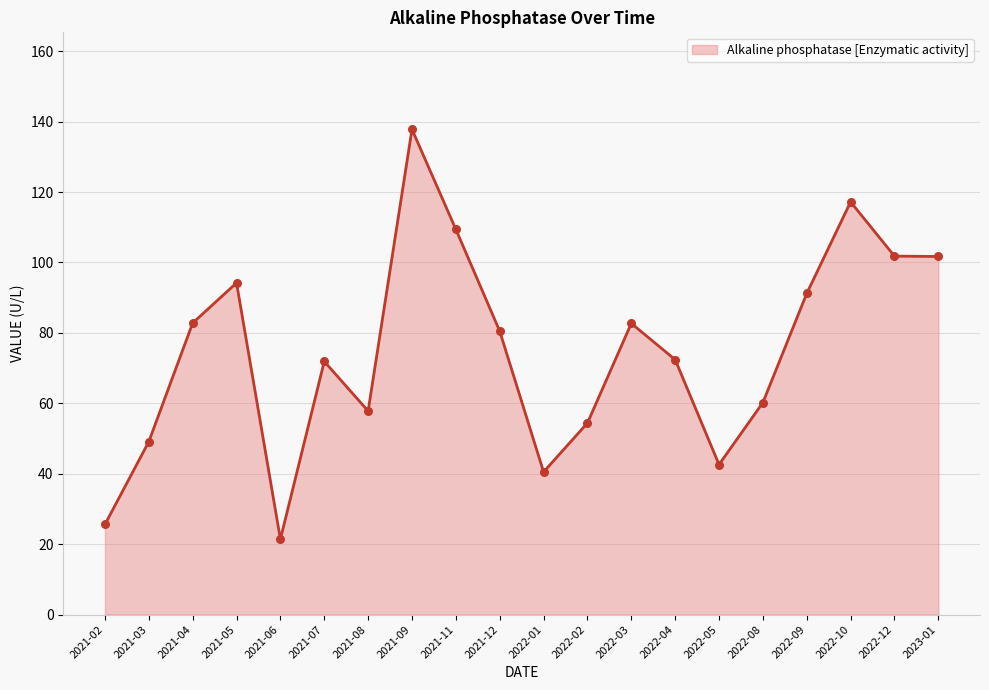

What is the ratio of the value at 2022-12 to the value at 2021-12?

1.3